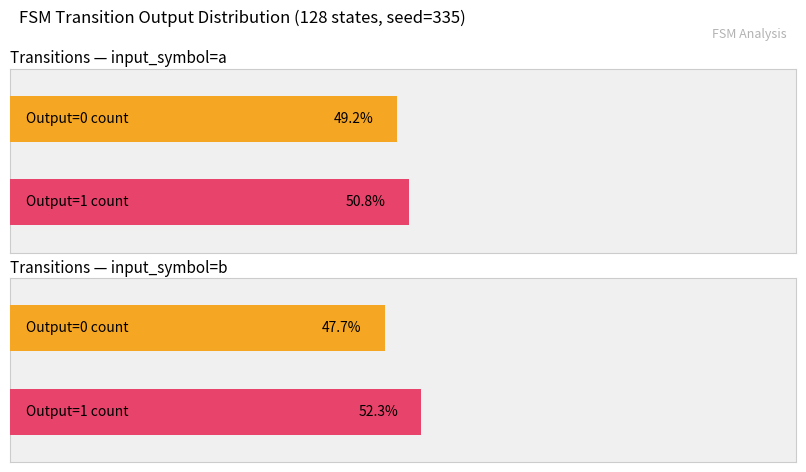

Reading left to right, extract all data points from this chart.

output_symbol=0 count: 63	61
output_symbol=1 count: 65	67